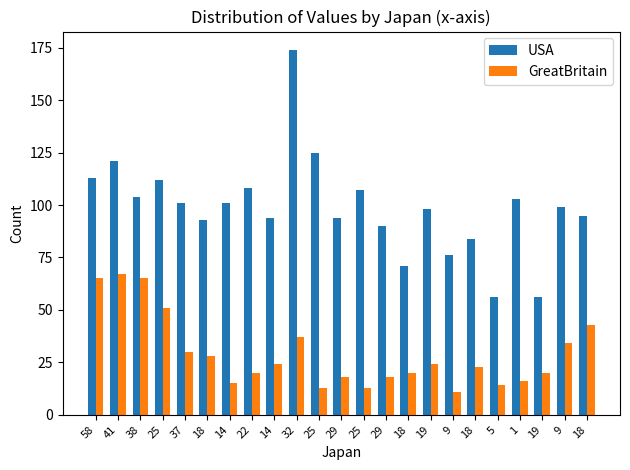

Which series changed the most between 37 and 22?

GreatBritain